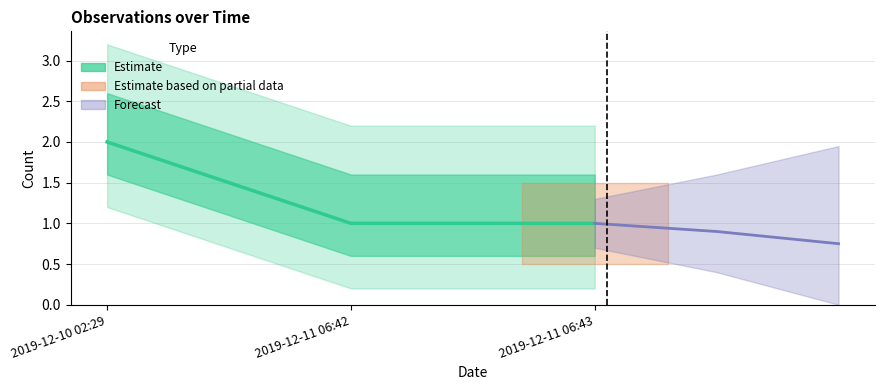

Reading left to right, what are all the values shown in this chart?

2	1	1